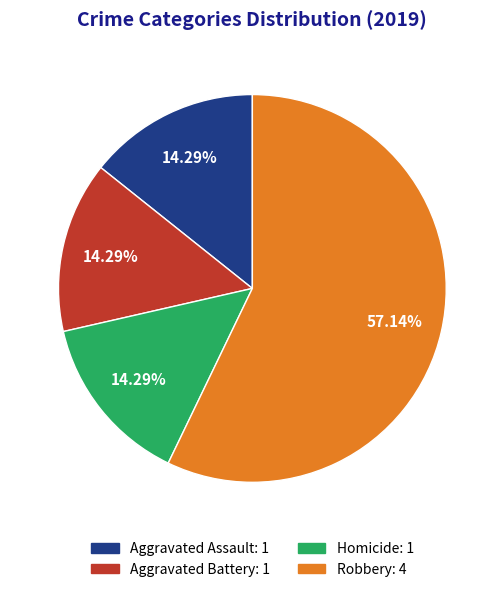

Count the number of slices in the pie.

4